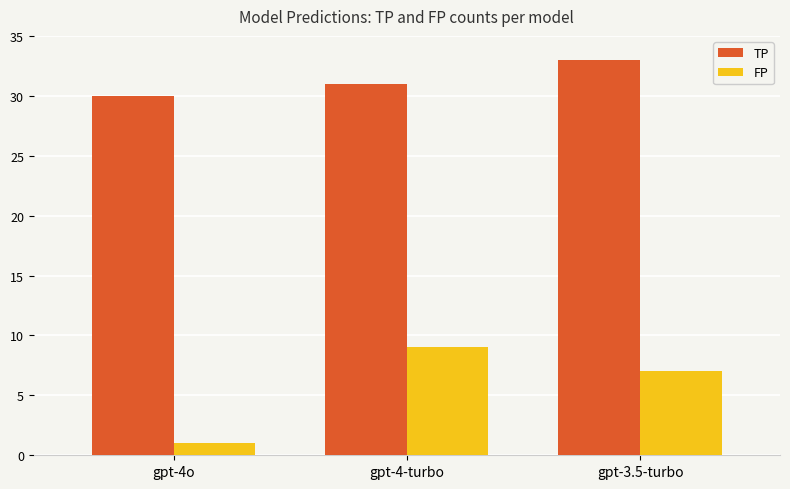

List the labels in order of TP value, largest first.

gpt-3.5-turbo, gpt-4-turbo, gpt-4o